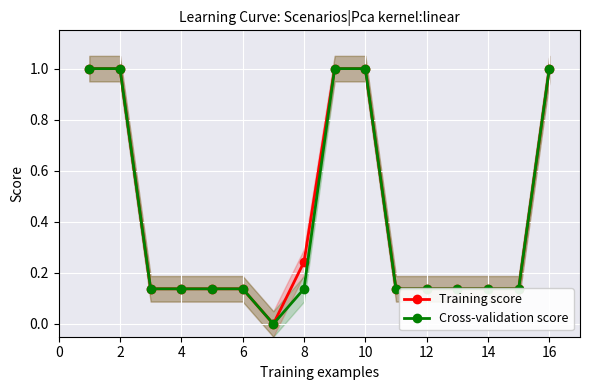

What is the difference between the maximum and second lowest values in the Training score series?

0.9